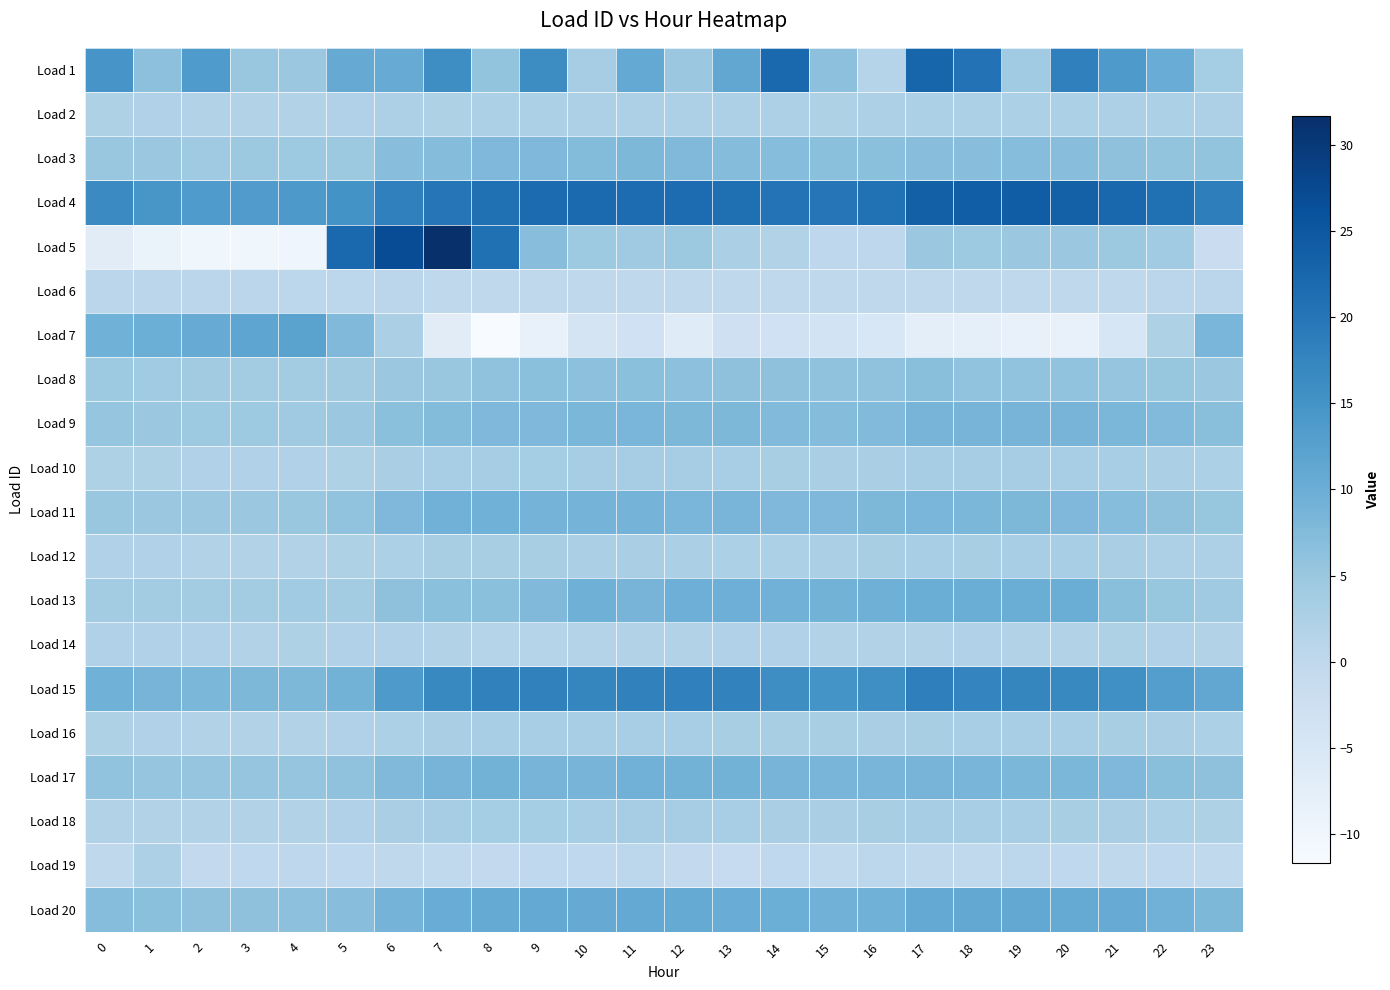

List the series in order of their peak value, lowest first.

Load 6, Load 14, Load 19, Load 2, Load 12, Load 16, Load 10, Load 18, Load 8, Load 3, Load 9, Load 17, Load 11, Load 13, Load 20, Load 7, Load 15, Load 1, Load 4, Load 5